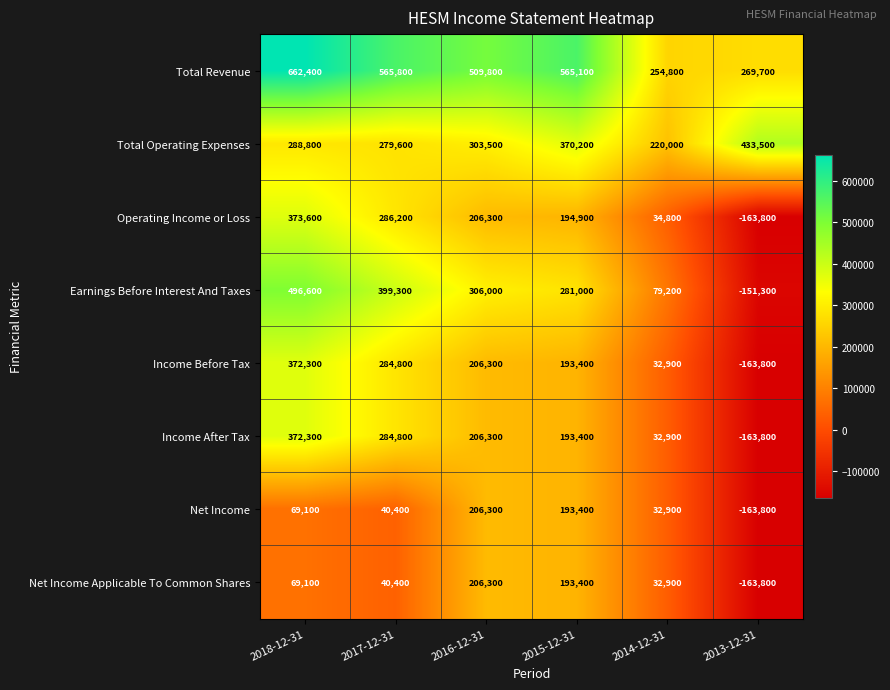

What is the total value across all series at 2016-12-31?

2150800